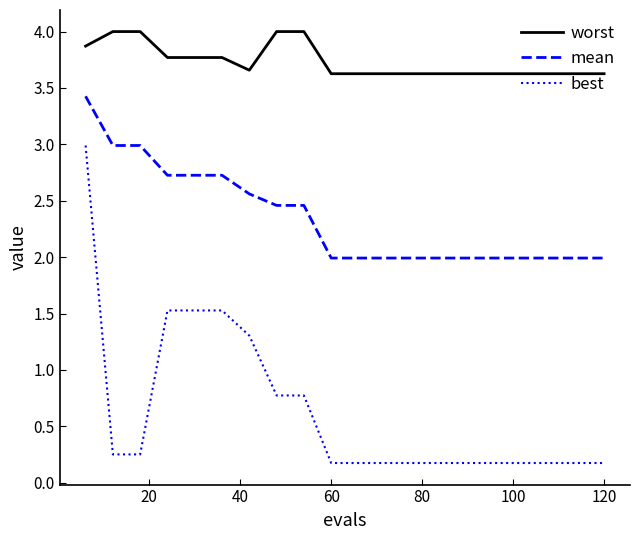

What are all the series names shown in the legend?

worst, mean, best